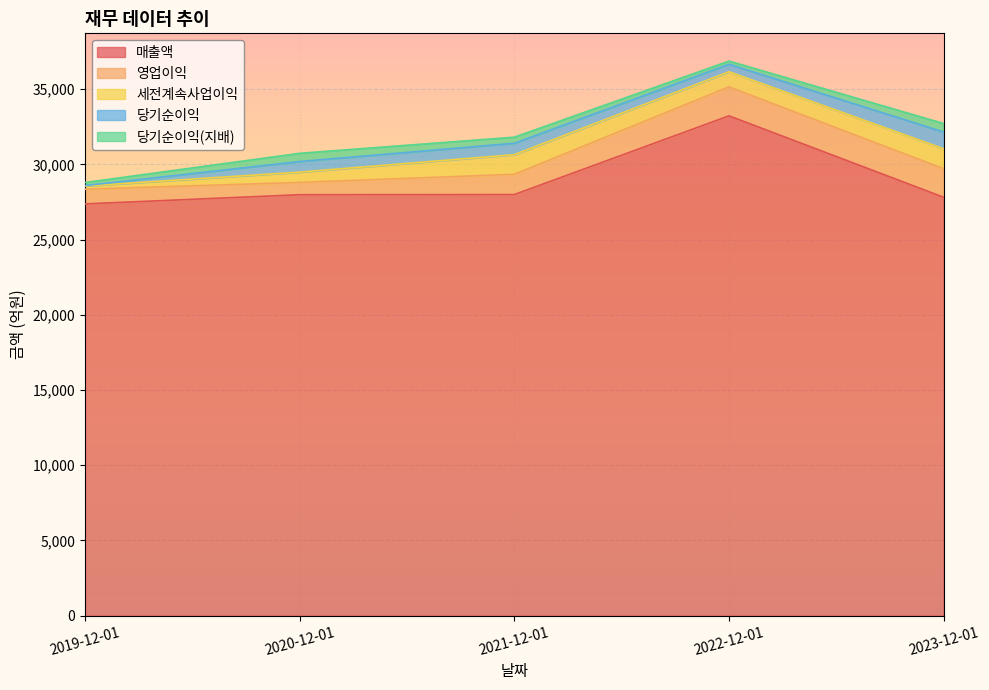

What is the sum of all 영업이익 values?

6970